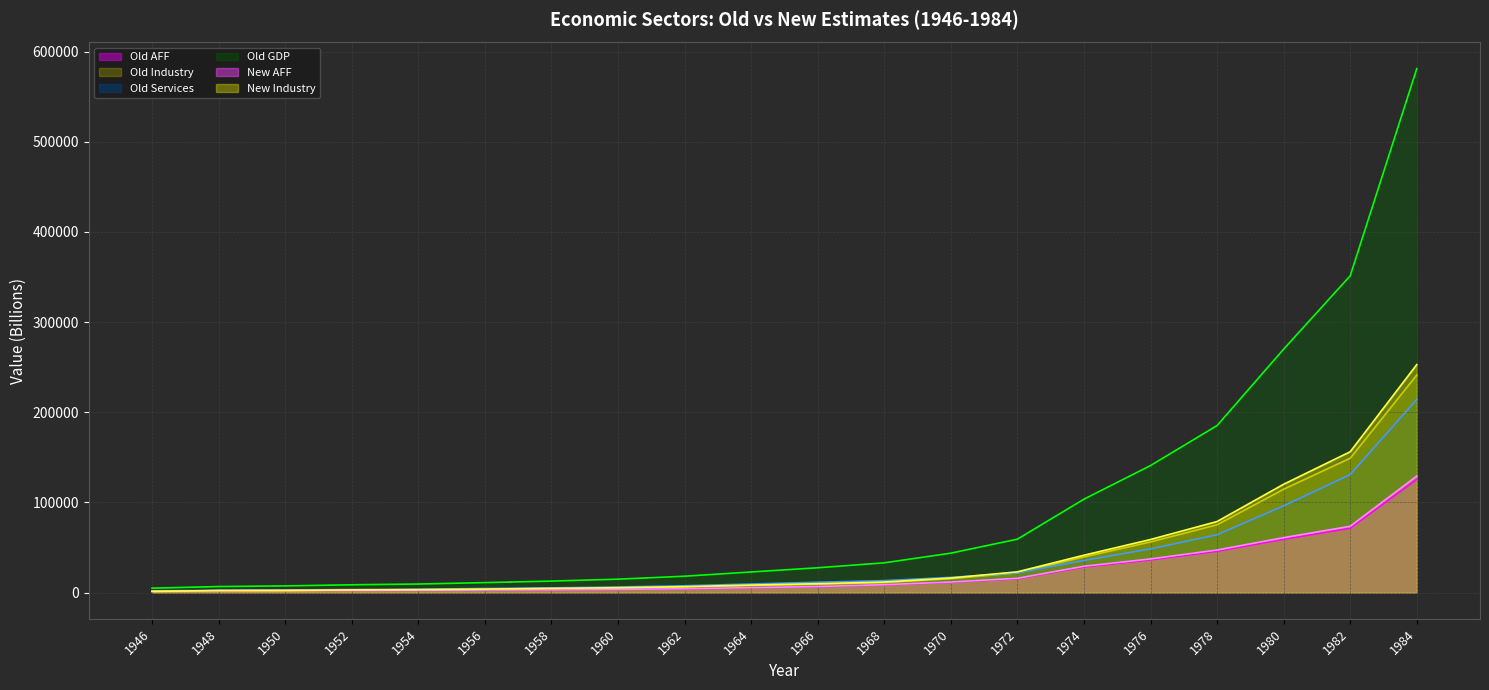

What is the sum of all New AFF (line) values?

451987.9